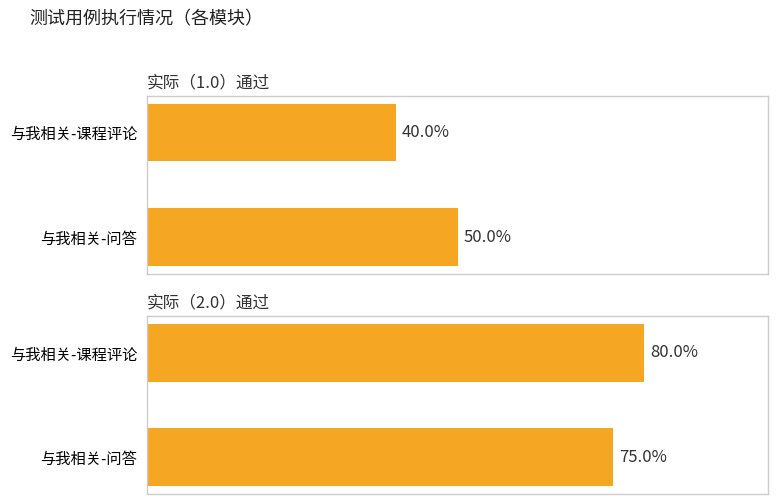

What is the approximate value of 实际（1.0）通过 at 与我相关-问答, to the nearest 10?

50